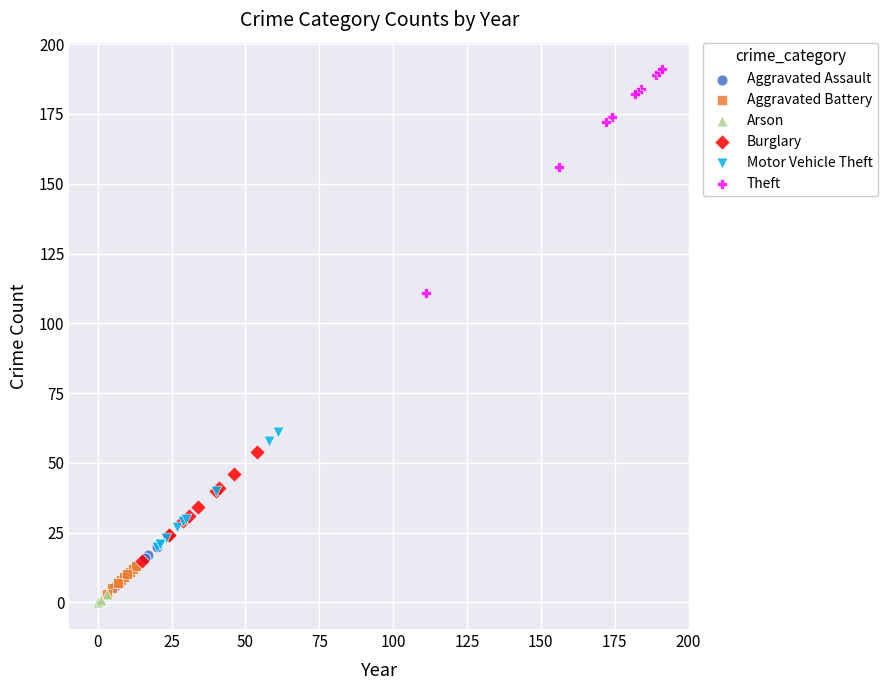

What are all the series names shown in the legend?

Aggravated Assault, Aggravated Battery, Arson, Burglary, Motor Vehicle Theft, Theft